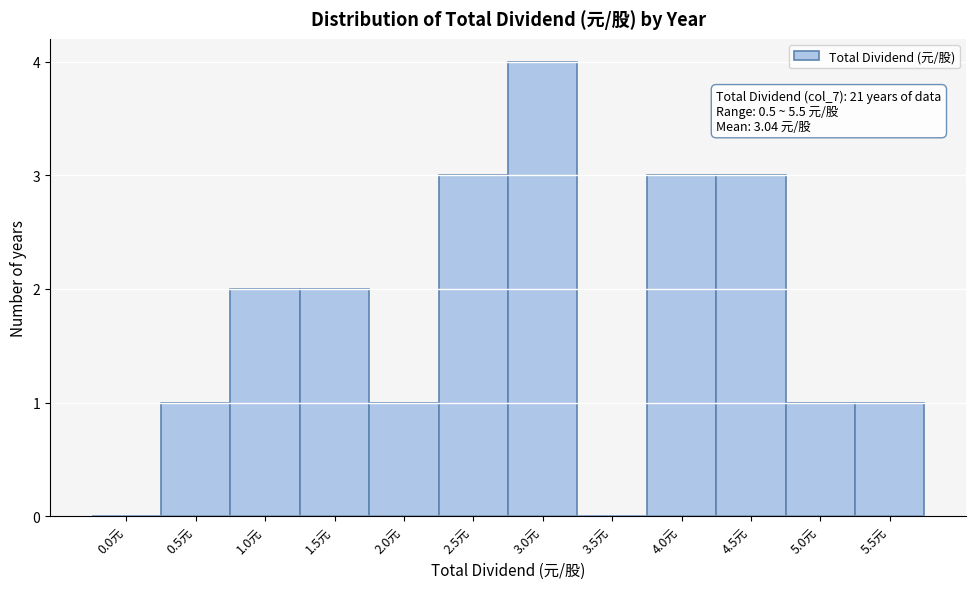

Reading left to right, transcribe all the data shown in this chart.

0.0元=0	0.5元=1	1.0元=2	1.5元=2	2.0元=1	2.5元=3	3.0元=4	3.5元=0	4.0元=3	4.5元=3	5.0元=1	5.5元=1